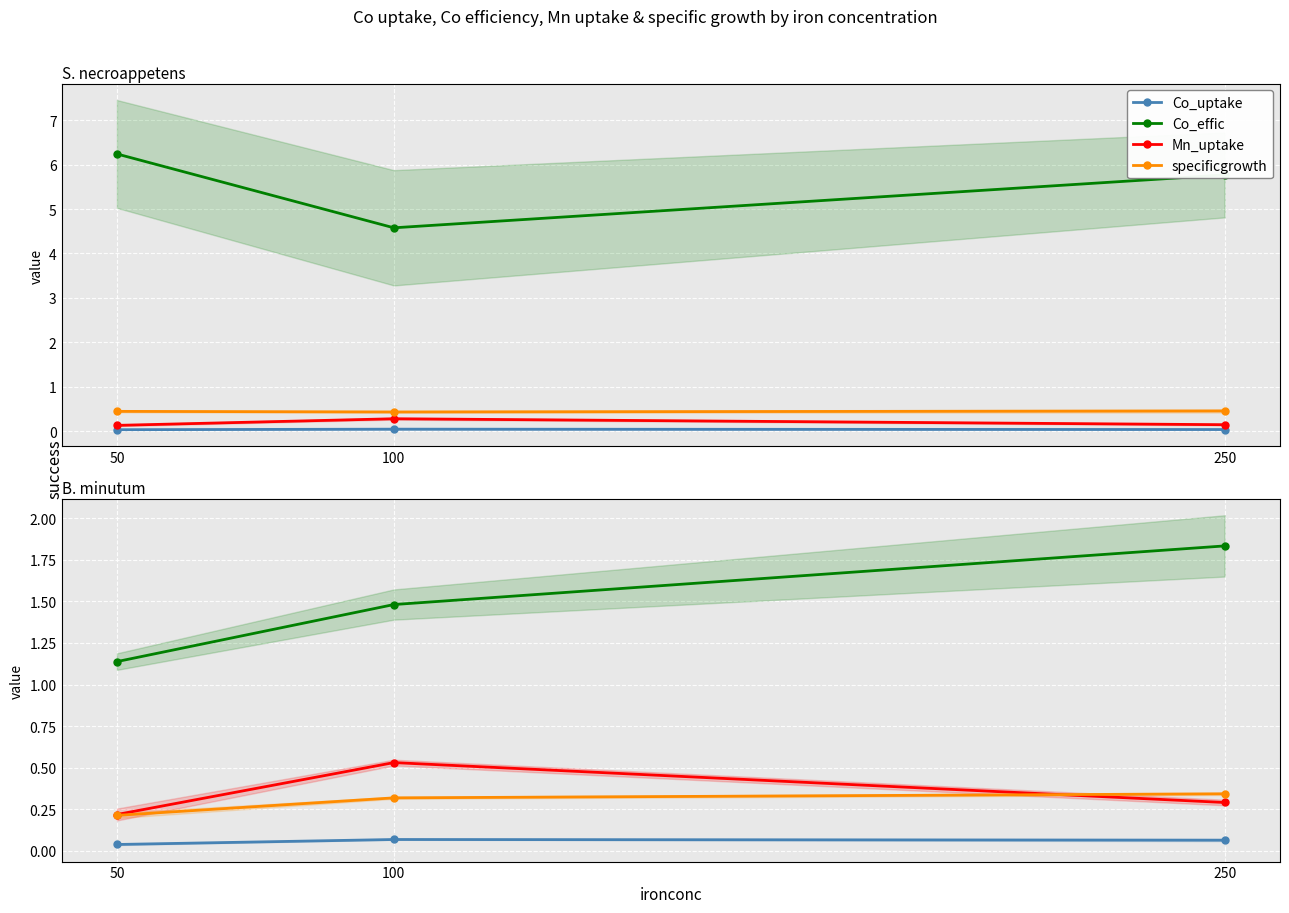

Read the Mn_uptake value at 100.

0.5